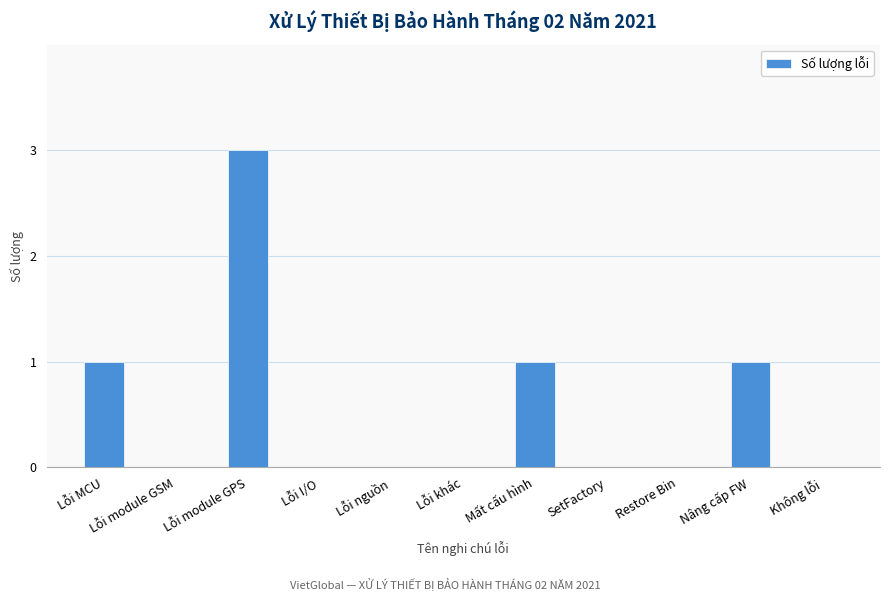

What is the sum of all values?

6